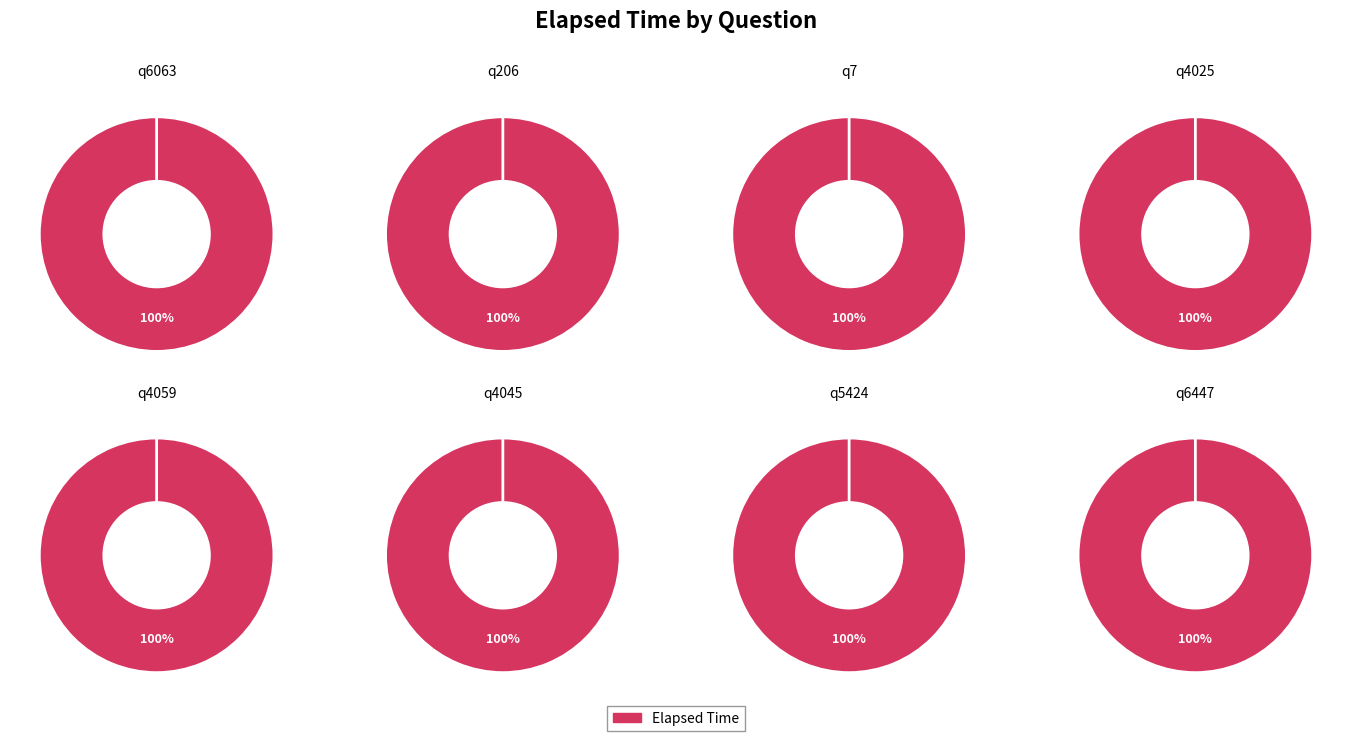

What is the largest slice in the pie chart?

q4025